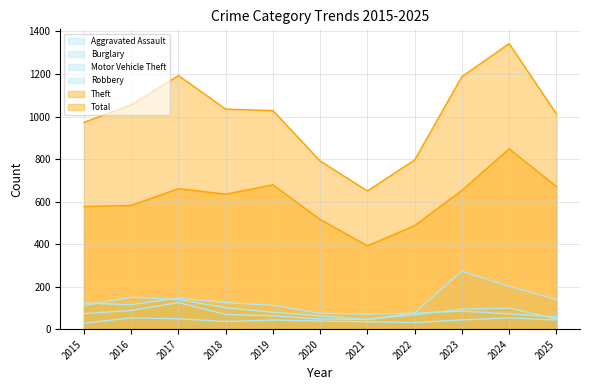

What is the spread (max minus min) of values at 2020?

753